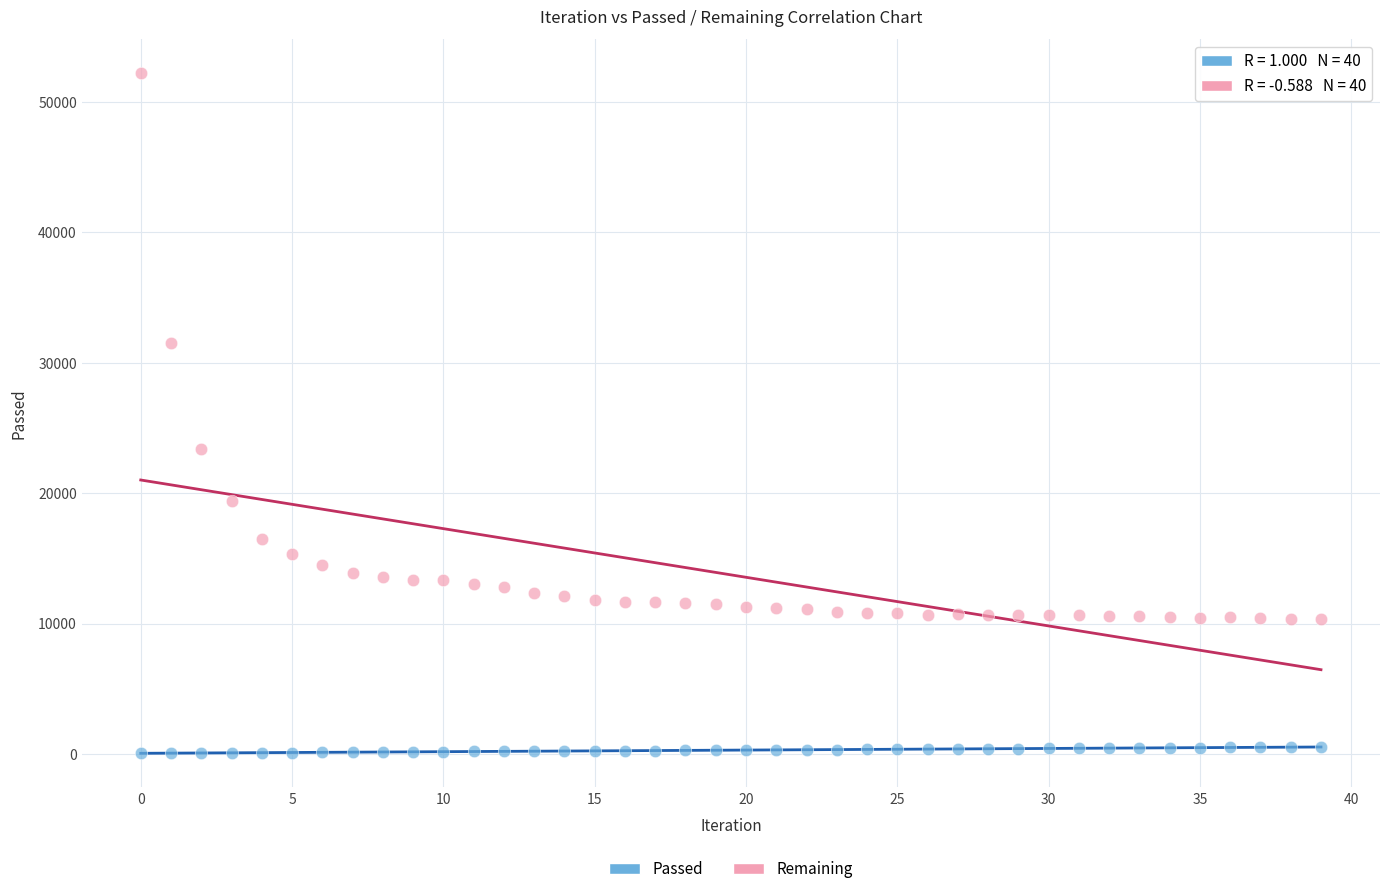

Which series reaches the maximum Y coordinate?

Remaining